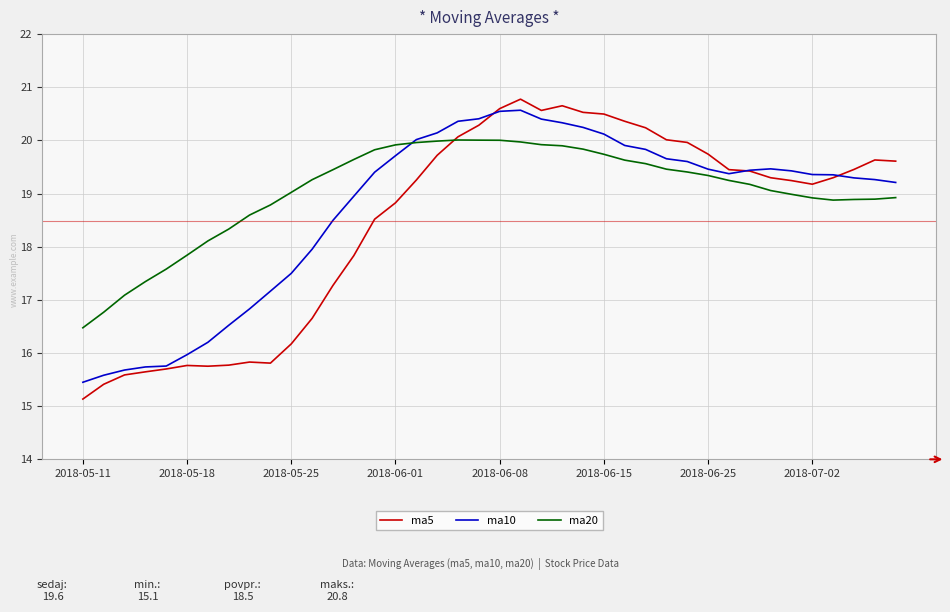

Rank the series by their average value, from lowest to highest.

ma5, ma10, ma20